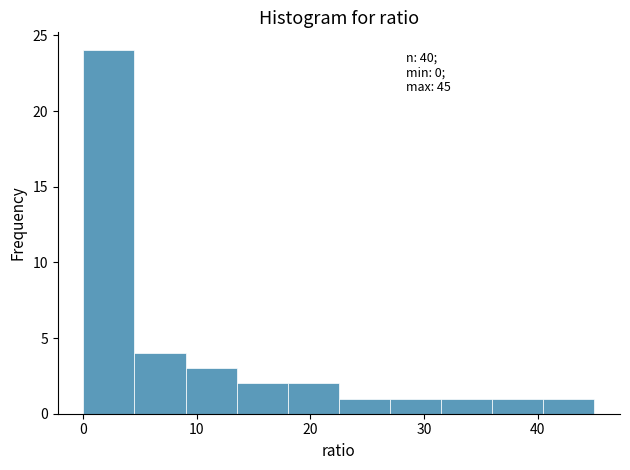

Over which range of the x-axis is the bar tallest?

0.0 to 4.5